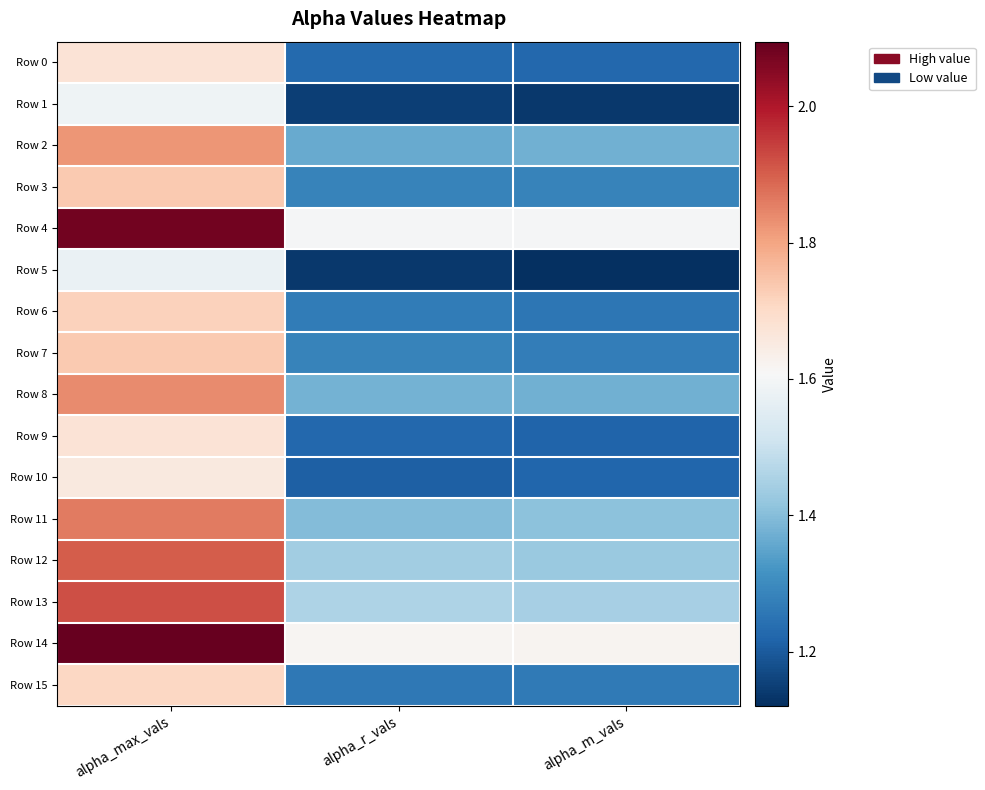

Rank the series by their maximum value, from highest to lowest.

Row 14, Row 4, Row 13, Row 12, Row 11, Row 8, Row 2, Row 3, Row 7, Row 6, Row 15, Row 0, Row 9, Row 10, Row 1, Row 5